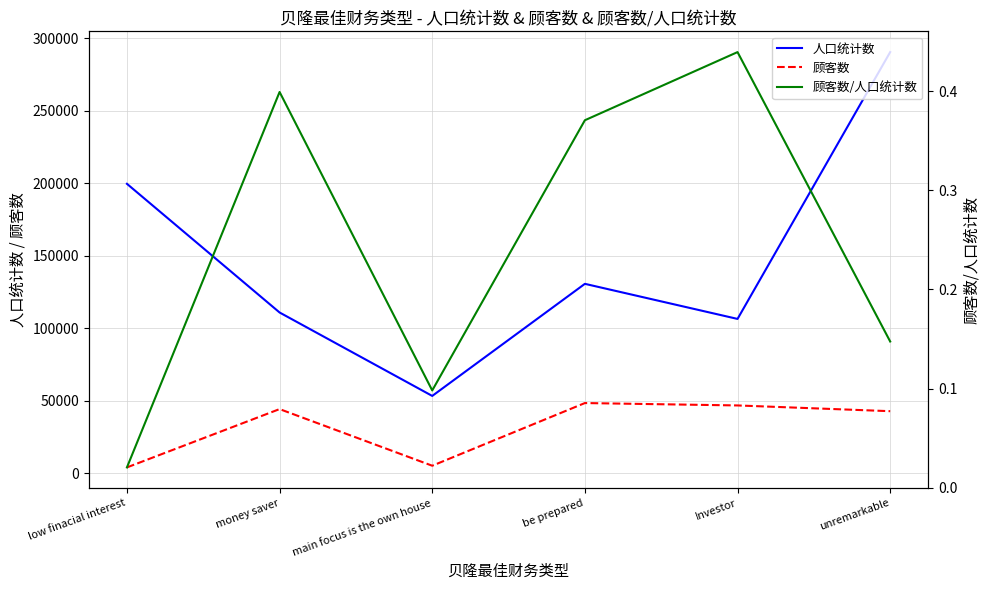

List the series in order of their overall mean, highest first.

人口统计数, 顾客数, 顾客数/人口统计数